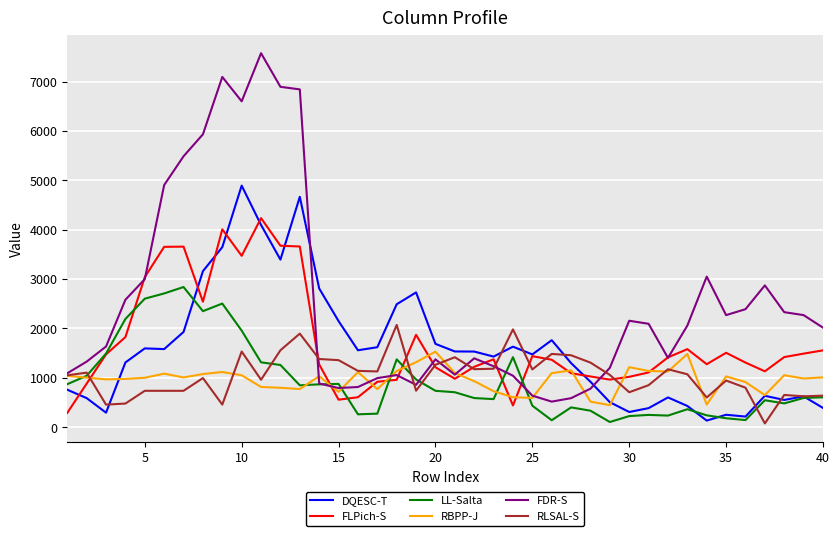

Which series has the largest total across all categories?

FDR-S